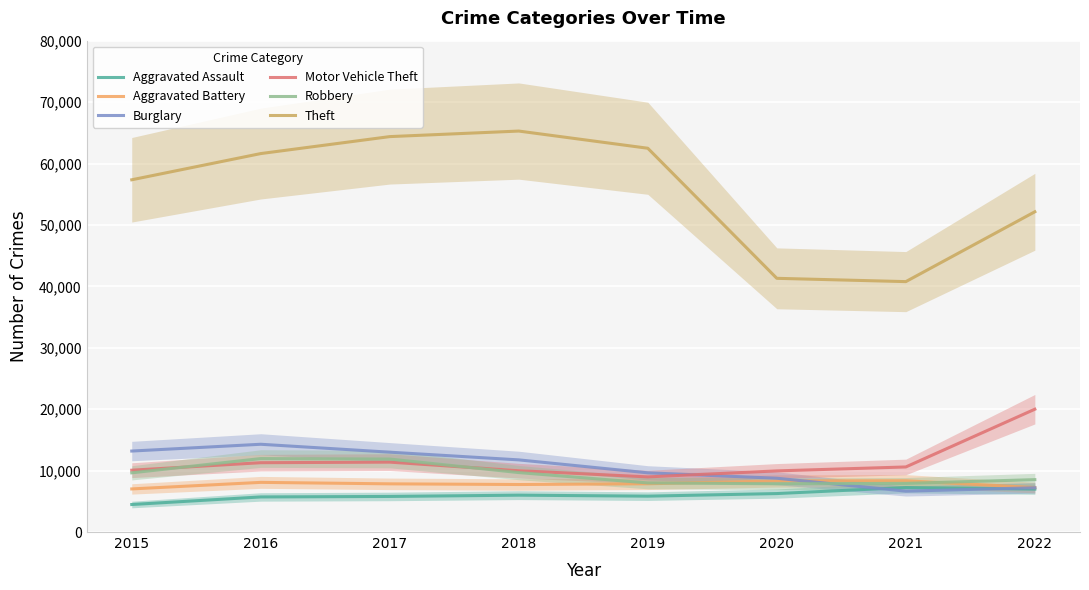

What is the difference between the second highest and second lowest values in the Aggravated Assault series?

1276